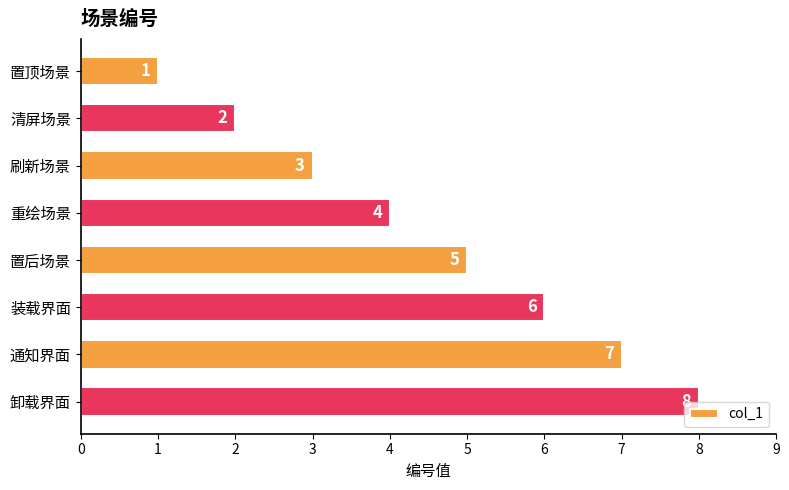

Read the value at 通知界面.

7